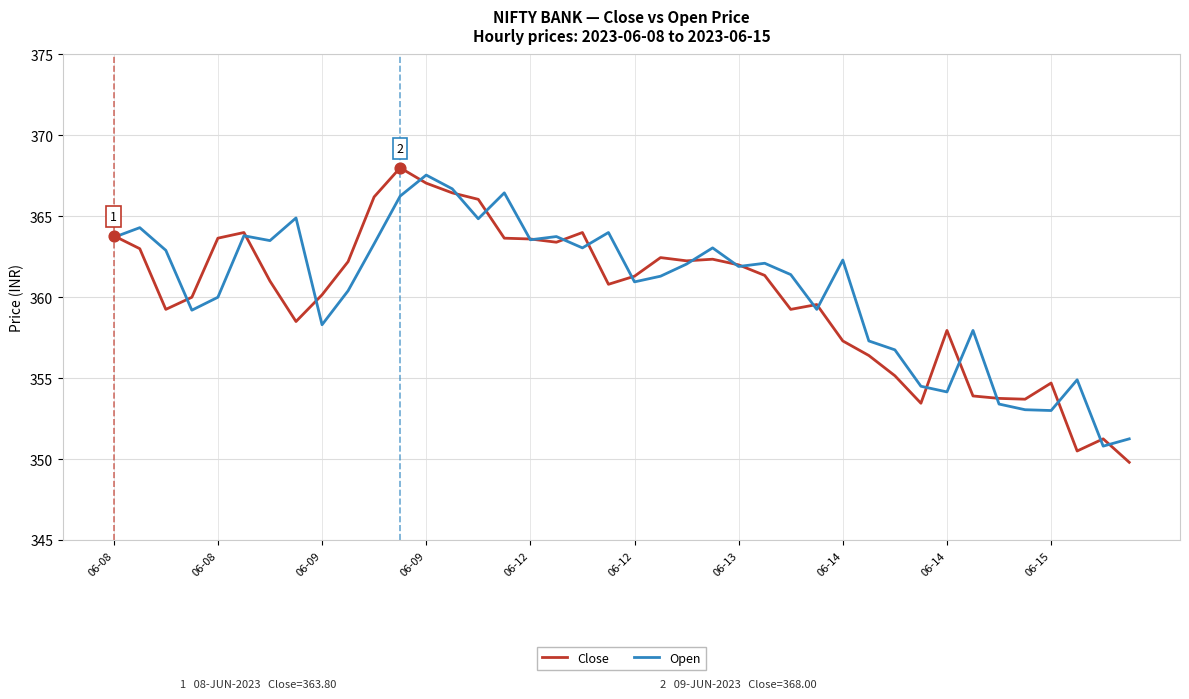

Which series has the largest range (max minus min)?

Close